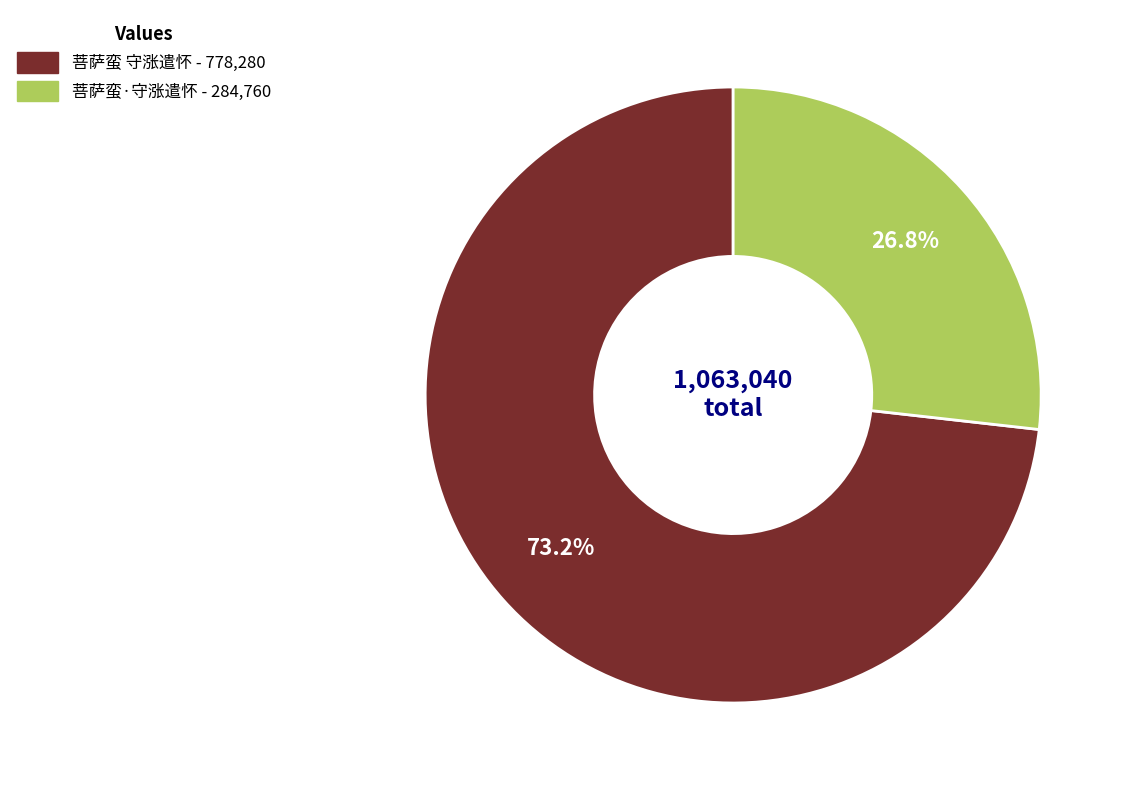

To the nearest percent, what percentage of the pie is 菩萨蛮 守涨遣怀?

73%